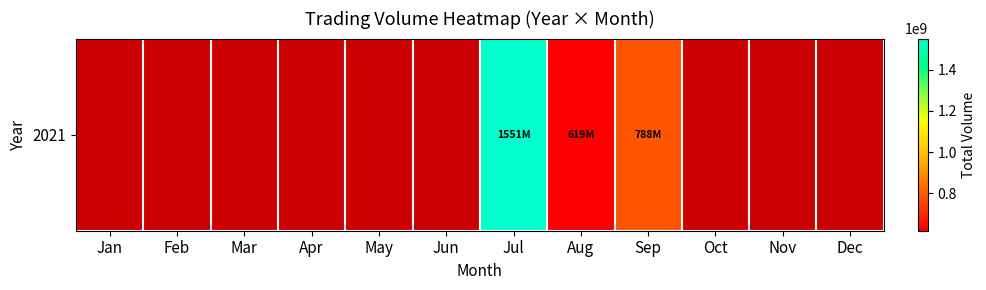

How many distinct data groups are displayed?

1